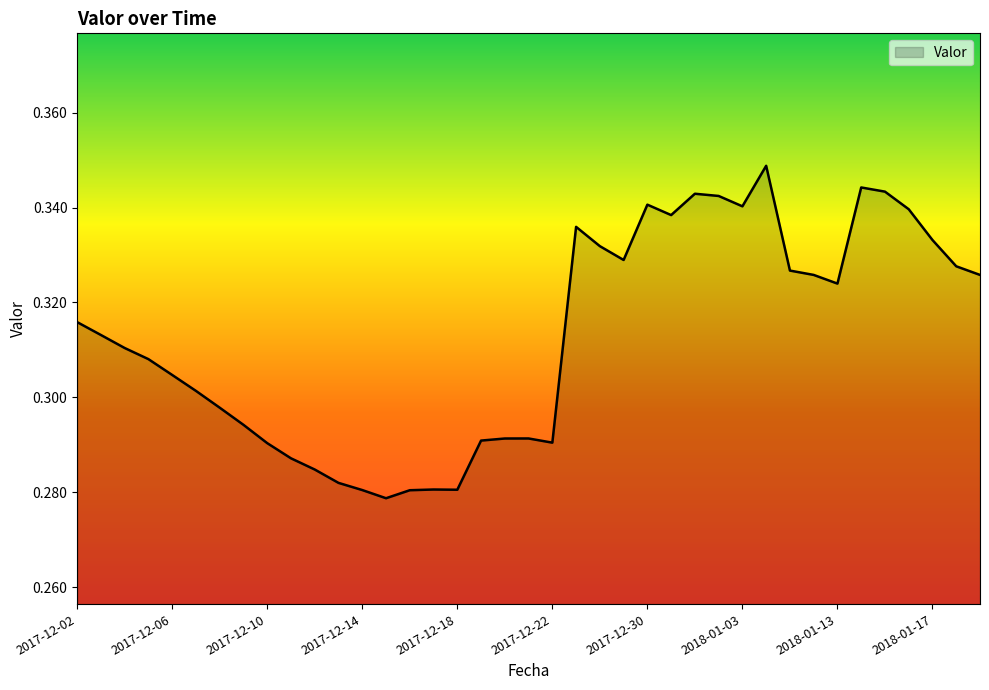

What is the greatest value displayed?

0.3